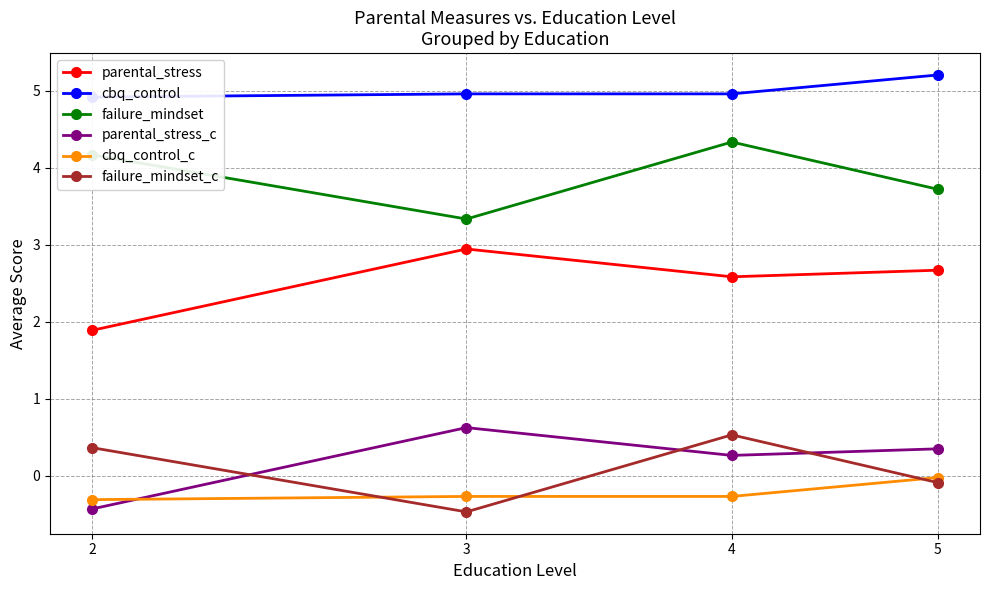

What is the highest value of the parental_stress_c series?

0.6